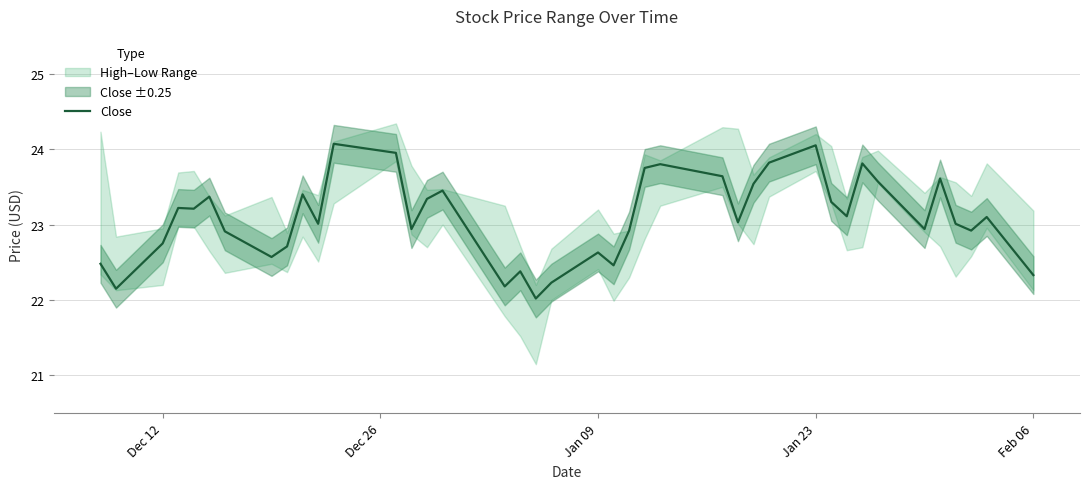

What is the minimum value for Close?

22.0